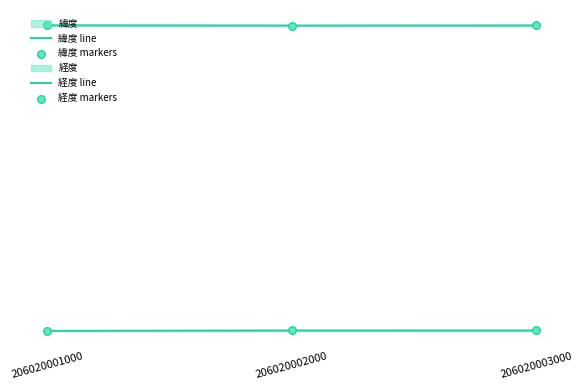

What is the total value across all series at 206020001000?

350.9